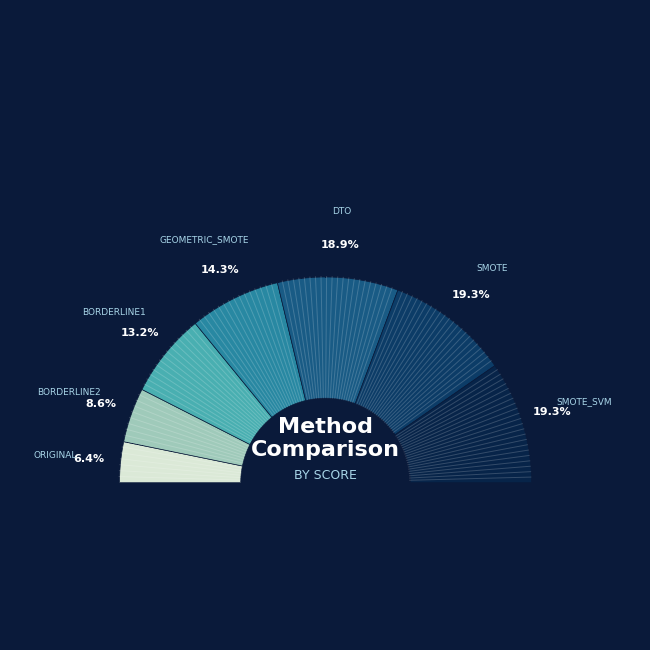

Which has a higher value, SMOTE or SMOTE_SVM?

SMOTE